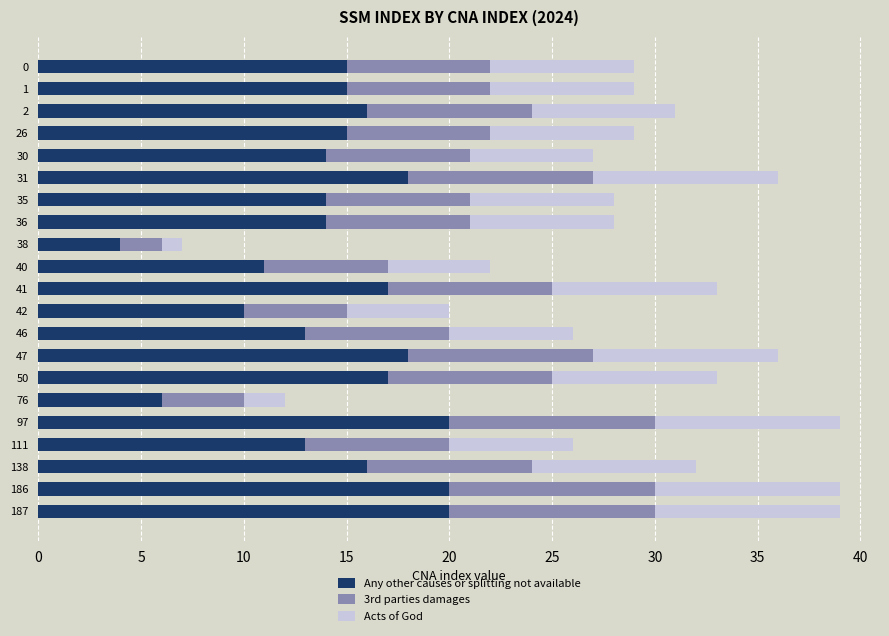

What is the total value across all series at 26?

29